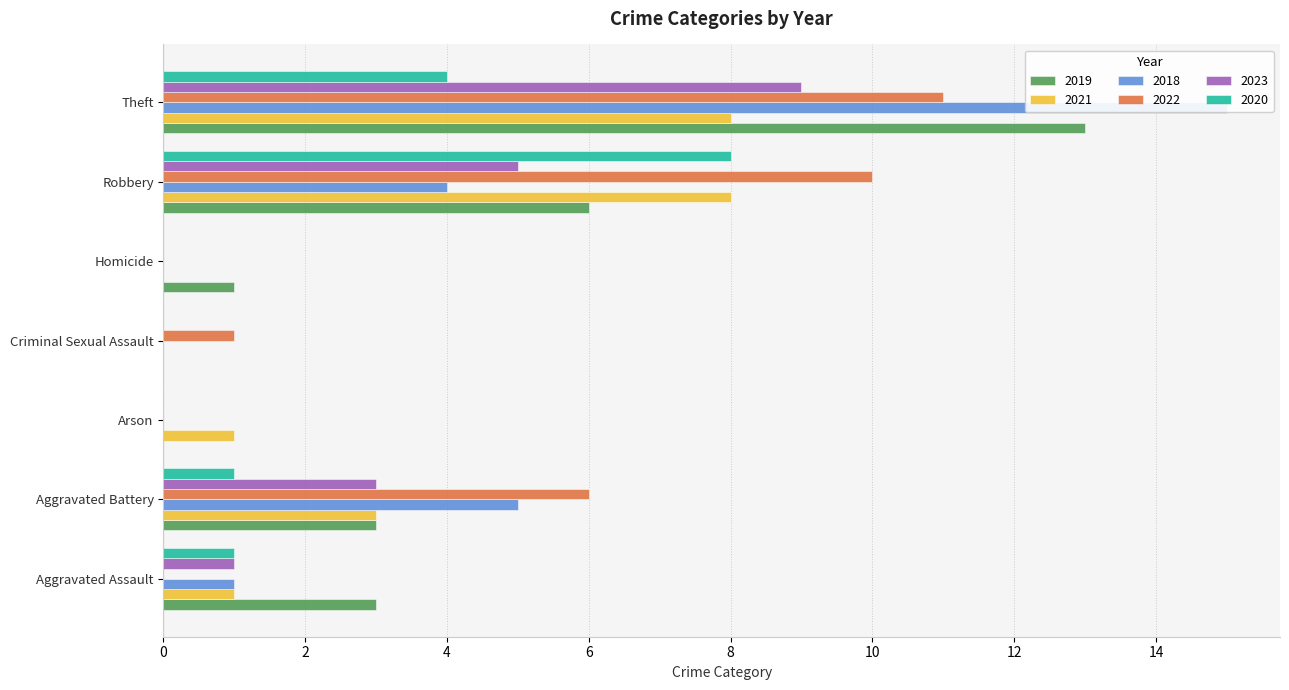

What is the value of the 2020 bar at the 7th from the left?

4